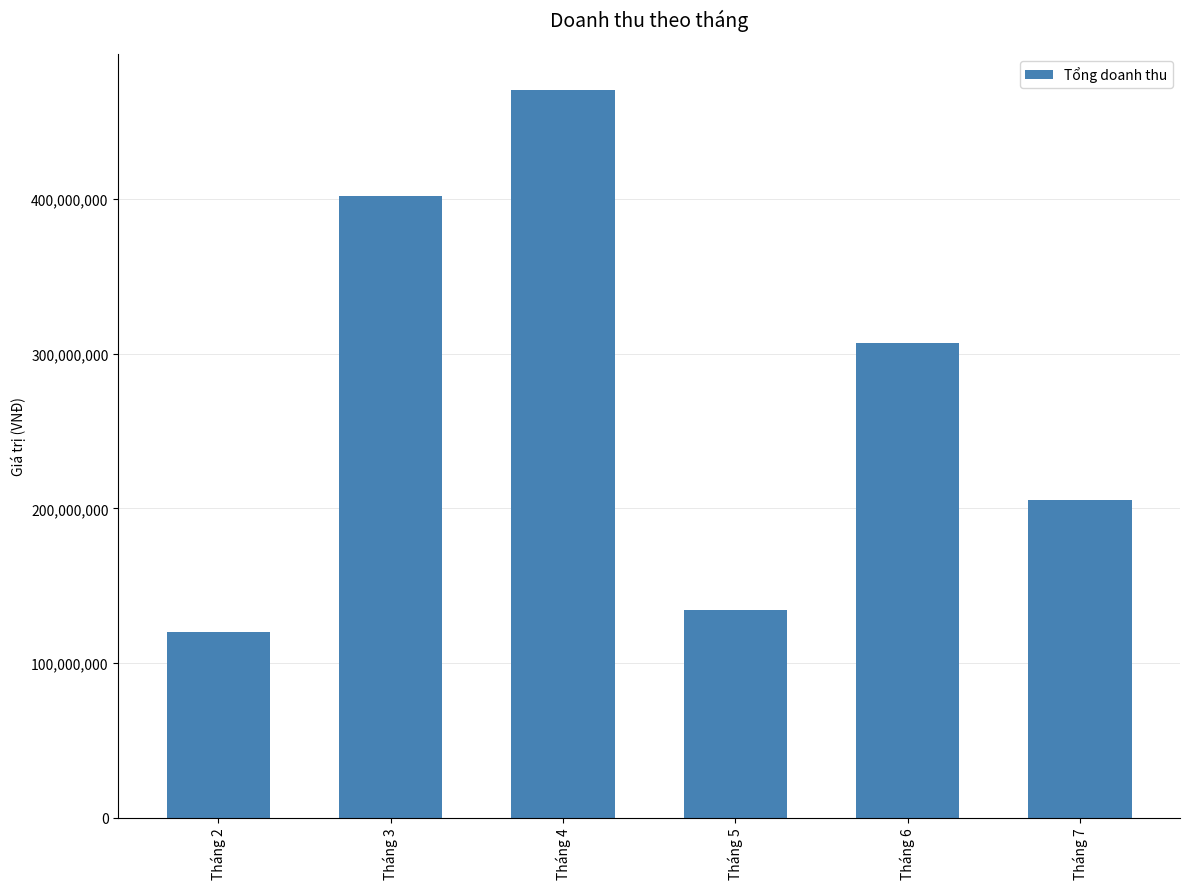

The value at Tháng 3 is 151669245. True or false?

False